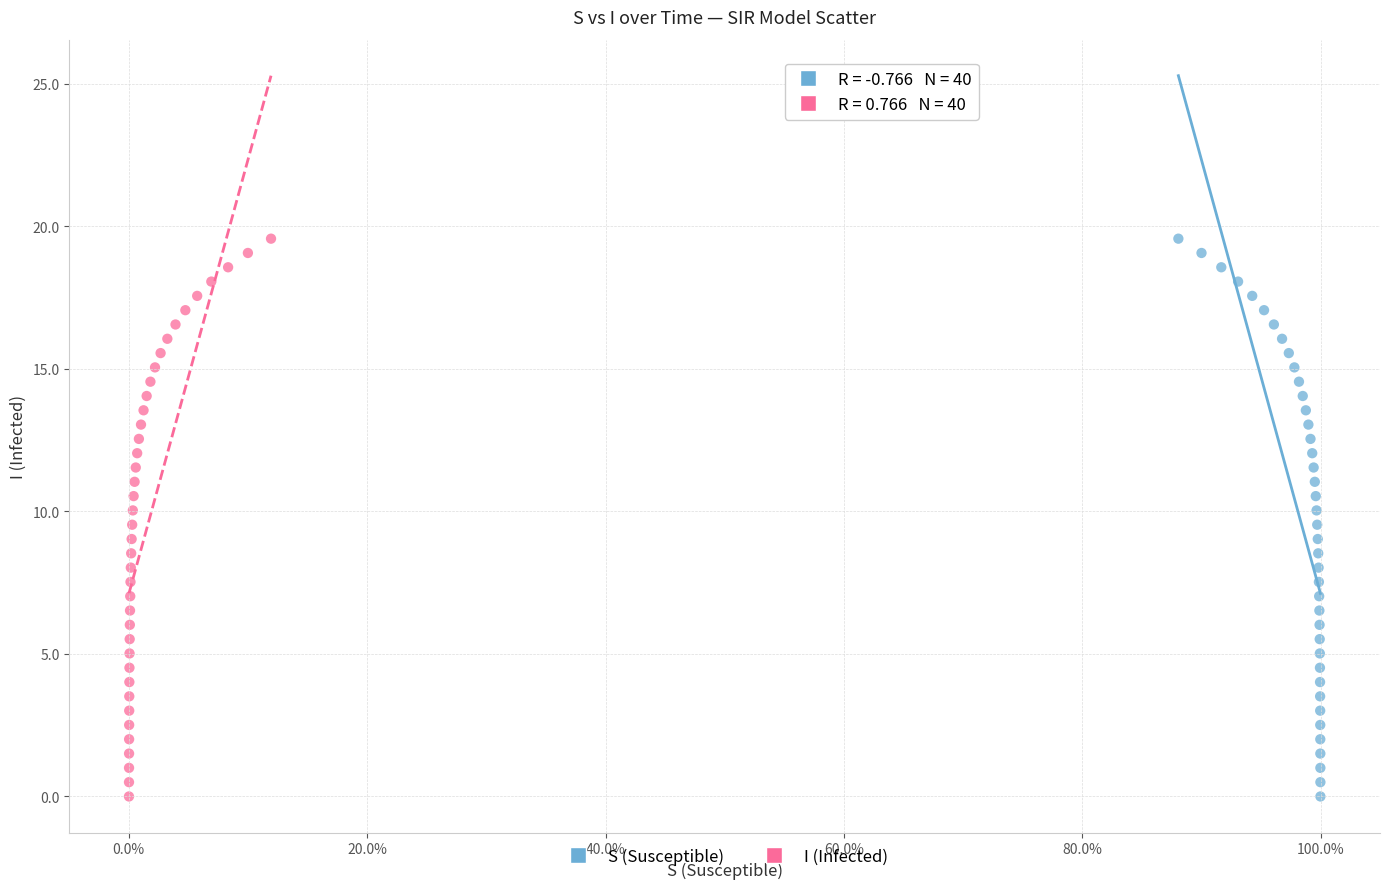

What are all the series names shown in the legend?

S (Susceptible), I (Infected)